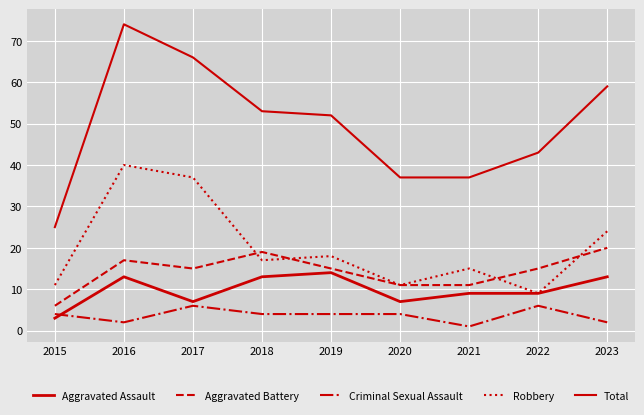

At 2022, list the series in order from smallest to largest.

Criminal Sexual Assault, Aggravated Assault, Robbery, Aggravated Battery, Total